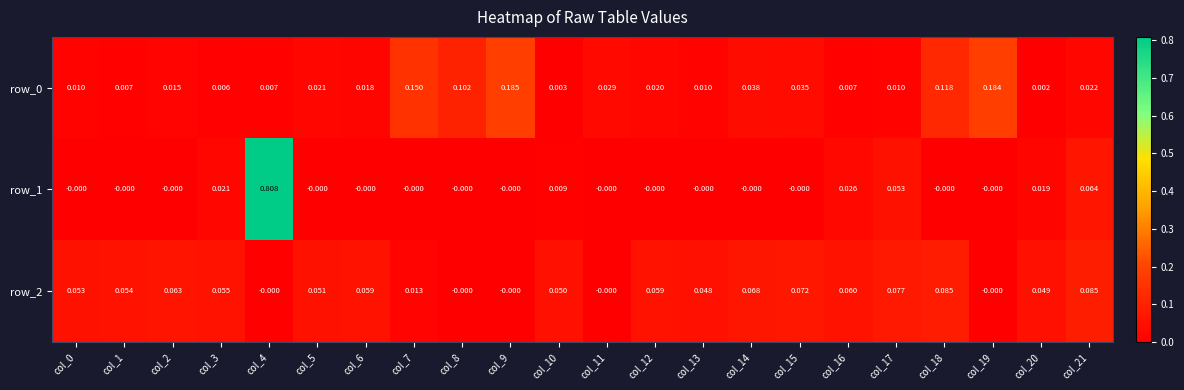

Is it true that row_1 equals -0.0 at col_6?

True